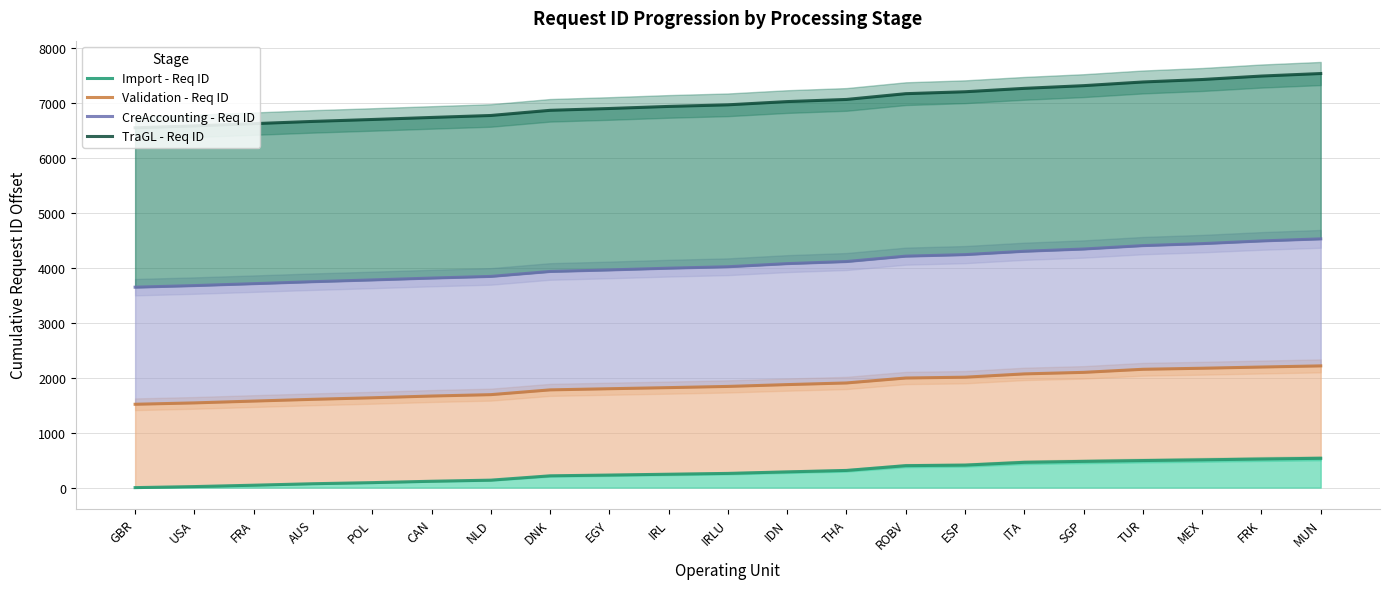

At which label does CreAccounting - Req ID first exceed 4022?

IDN